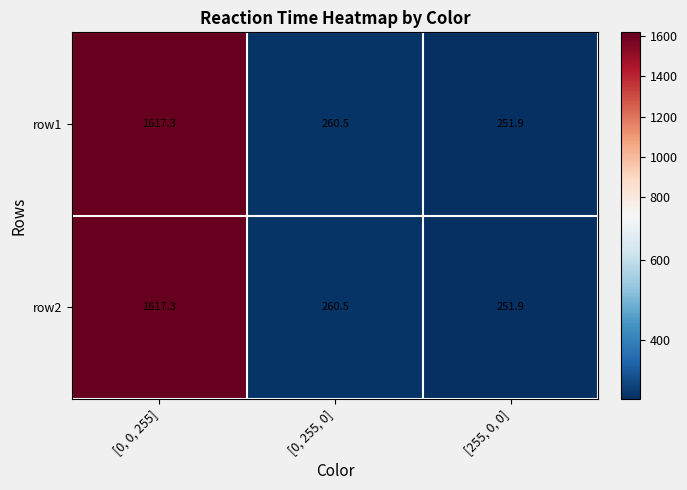

Rank the categories by row2 value from highest to lowest.

[0, 0, 255], [0, 255, 0], [255, 0, 0]